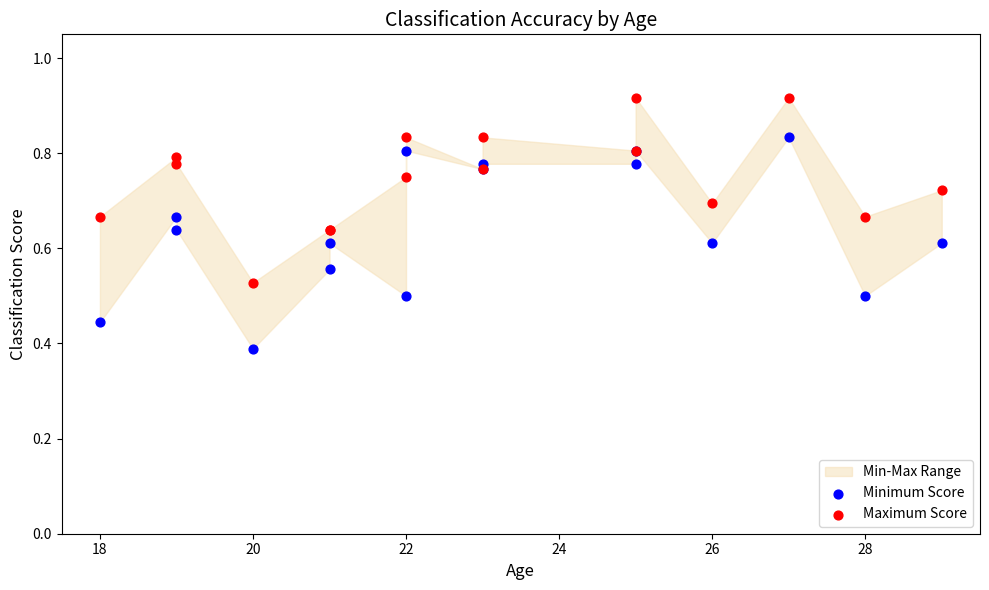

Which series reaches the maximum Y coordinate?

Maximum Score